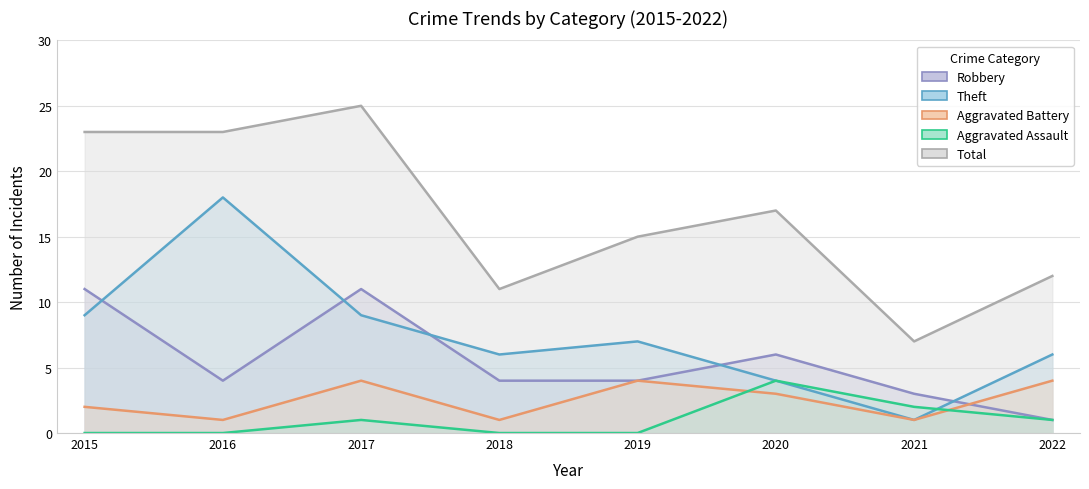

What are all the series names shown in the legend?

Aggravated Assault, Aggravated Battery, Robbery, Theft, Total